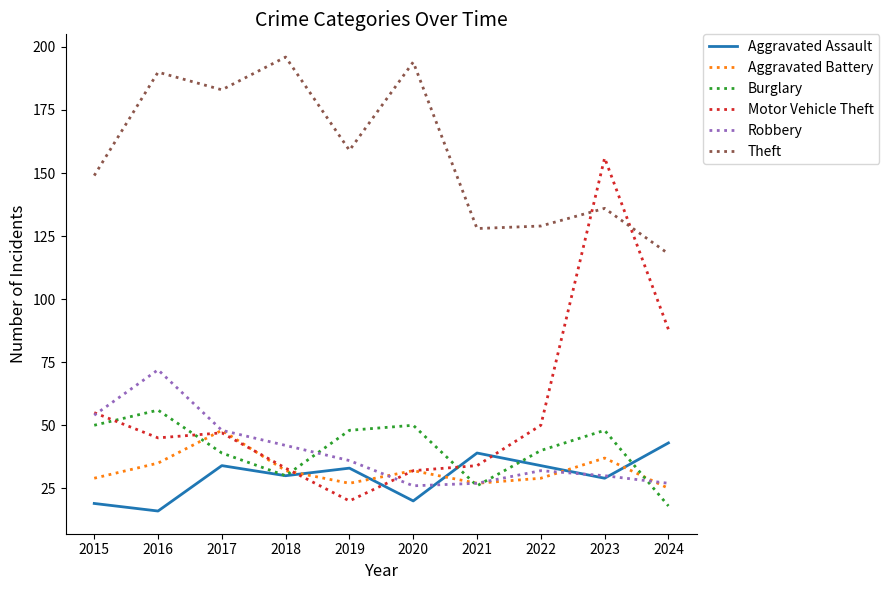

In Theft, how many points are lower than both neighbors (excluding endpoints)?

3